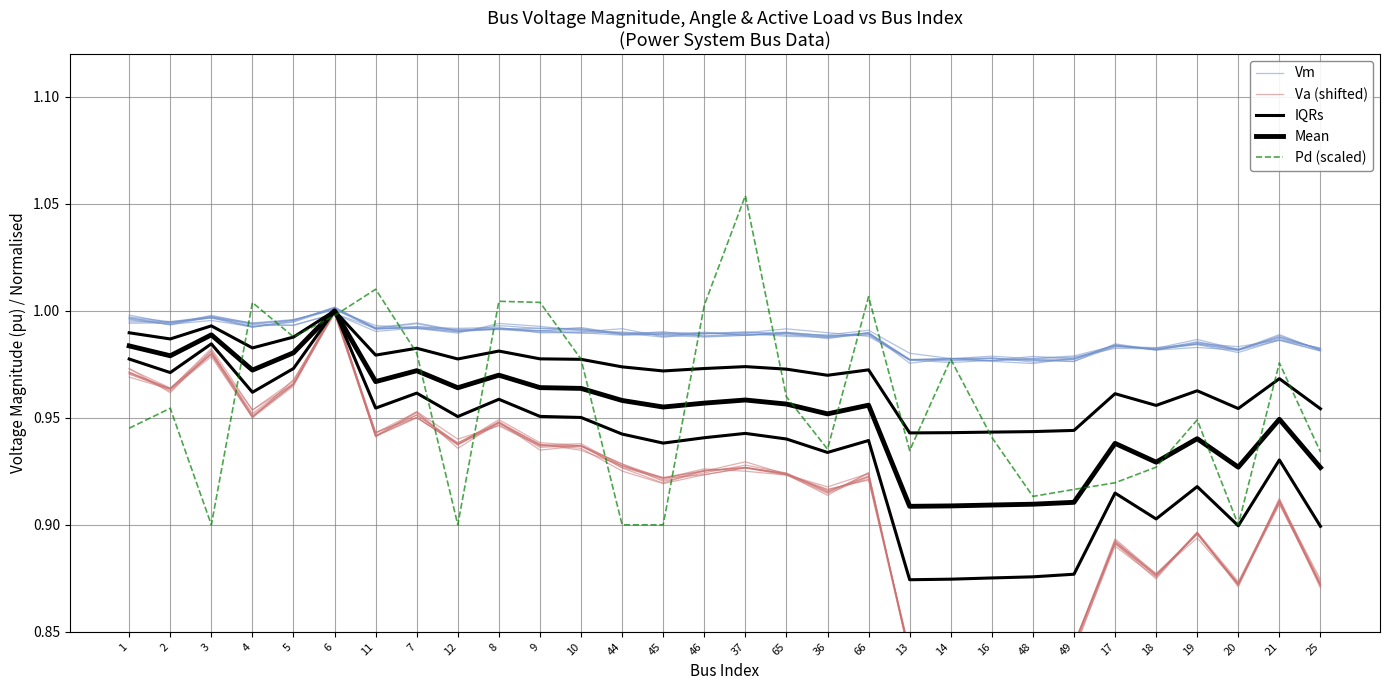

What is the highest value of the Mean series?

1.0